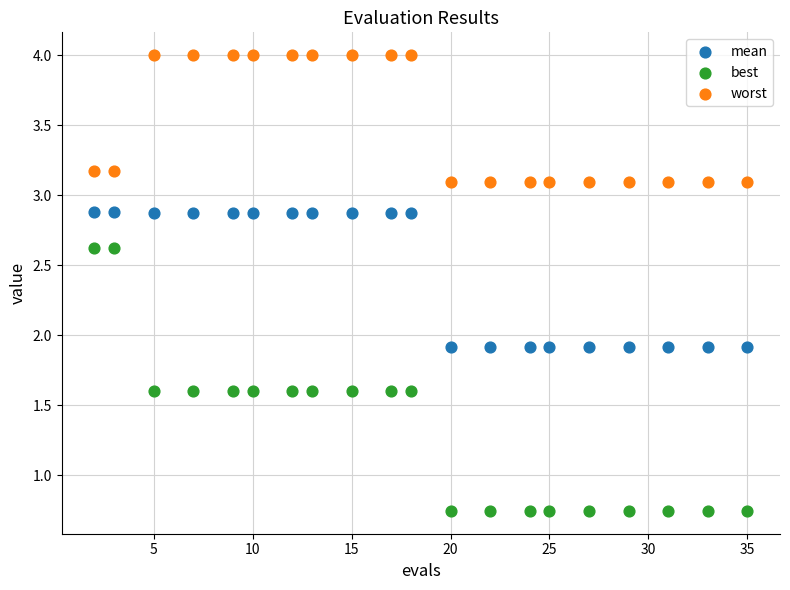

Across all data points, what is the range of Y values (max minus min)?

3.3